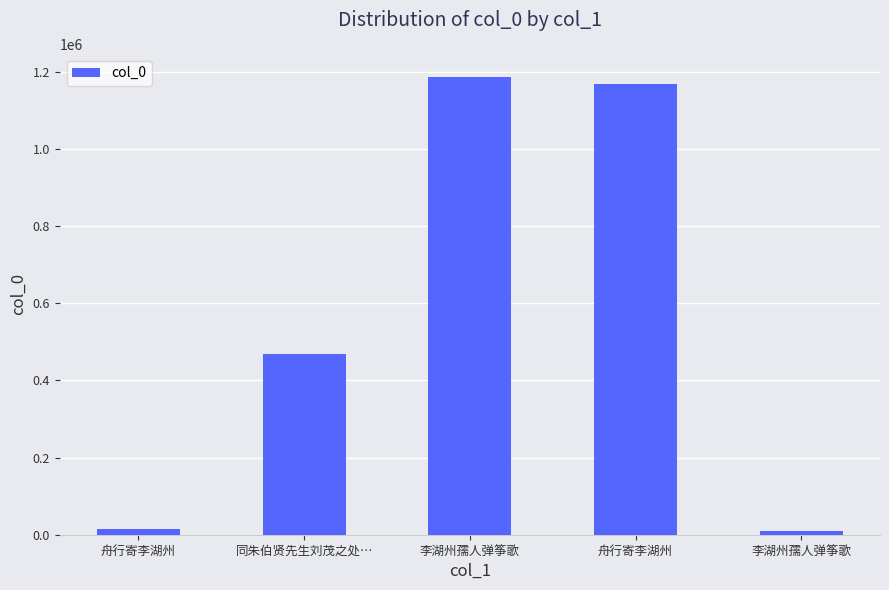

Which label corresponds to the smallest value in the chart?

李湖州孺人弹筝歌